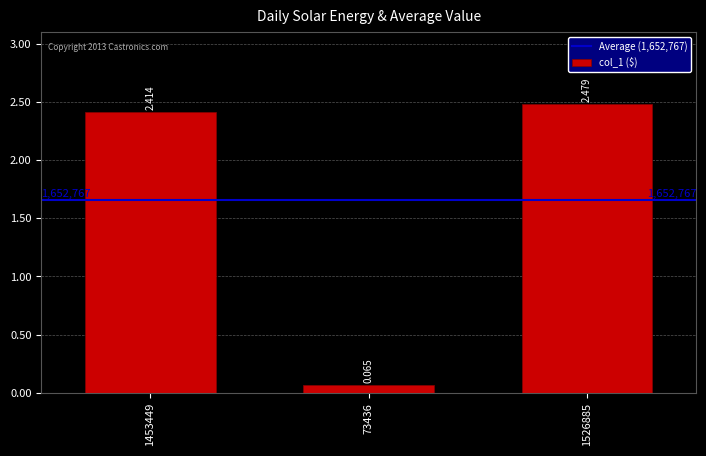

The value at 1453449 is 1533323. True or false?

False